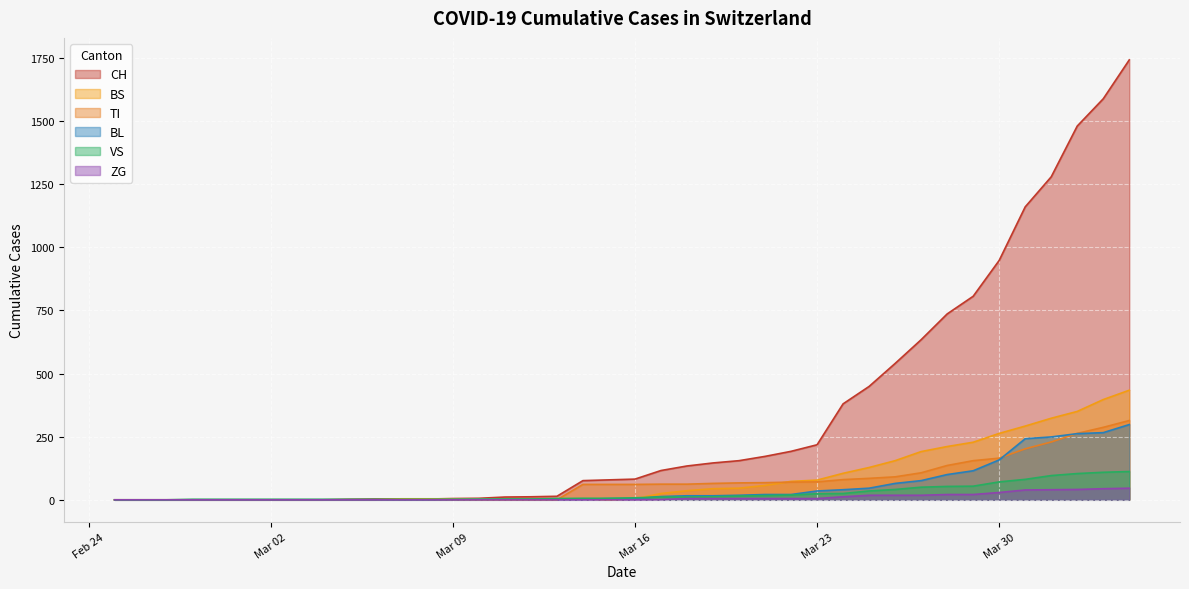

What are all the series names shown in the legend?

CH, BS, TI, BL, VS, ZG